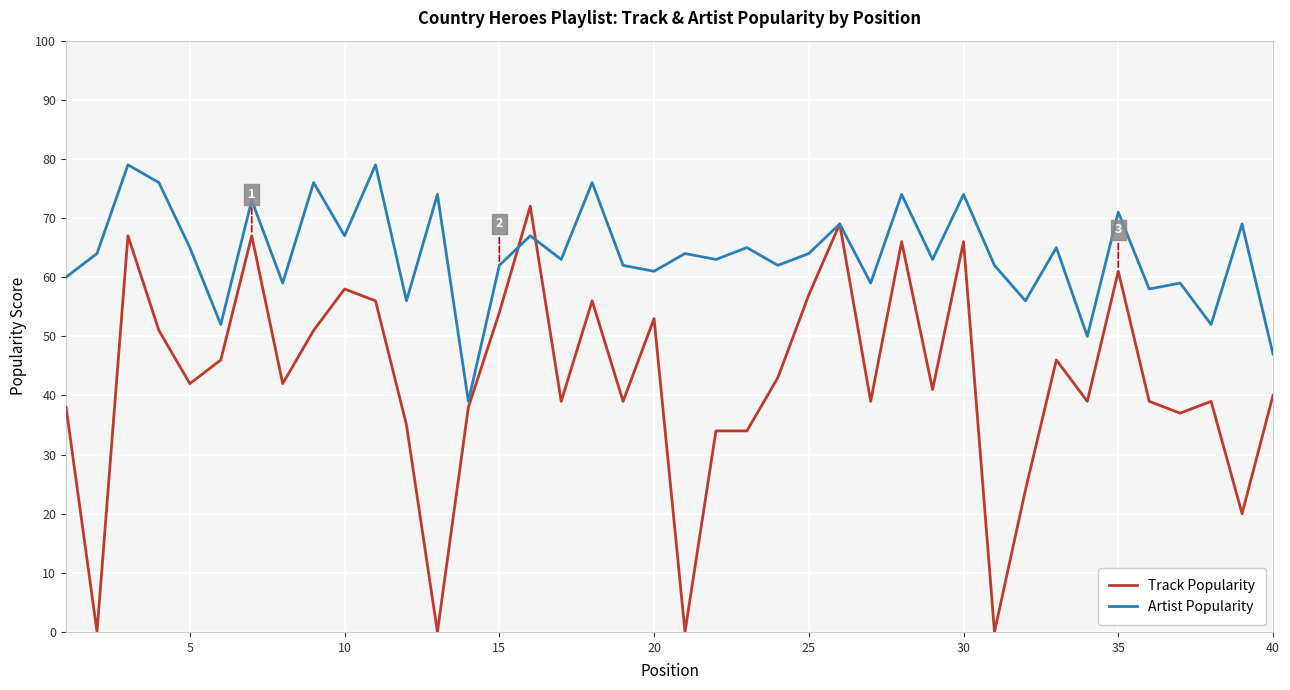

Which series has the widest spread of values?

Track Popularity